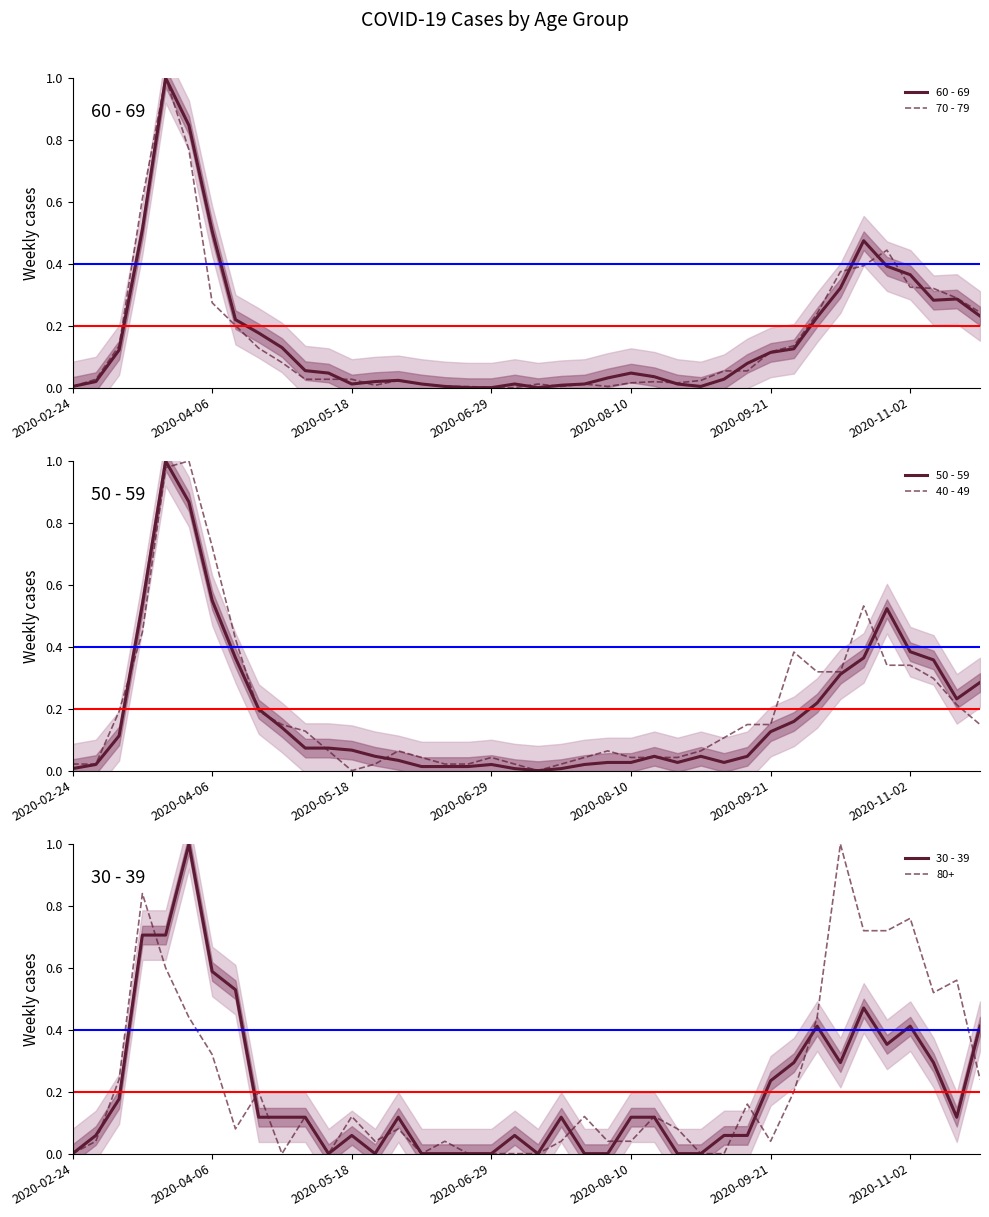

What is the maximum value for 60 - 69?

1.0